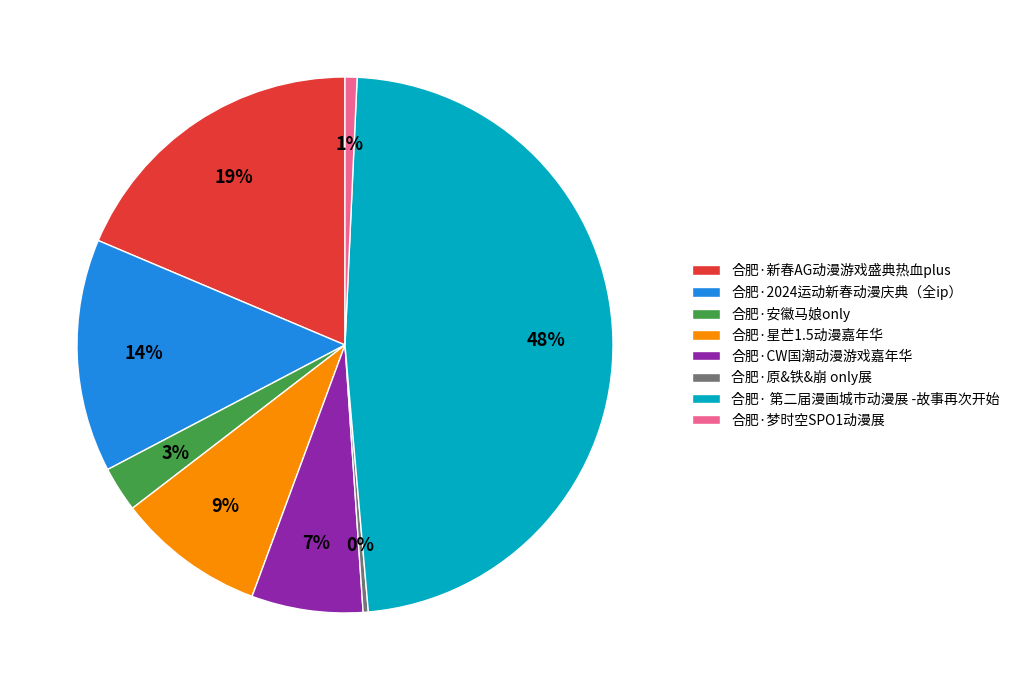

The 合肥·安徽马娘only slice represents 3% of the pie. True or false?

True